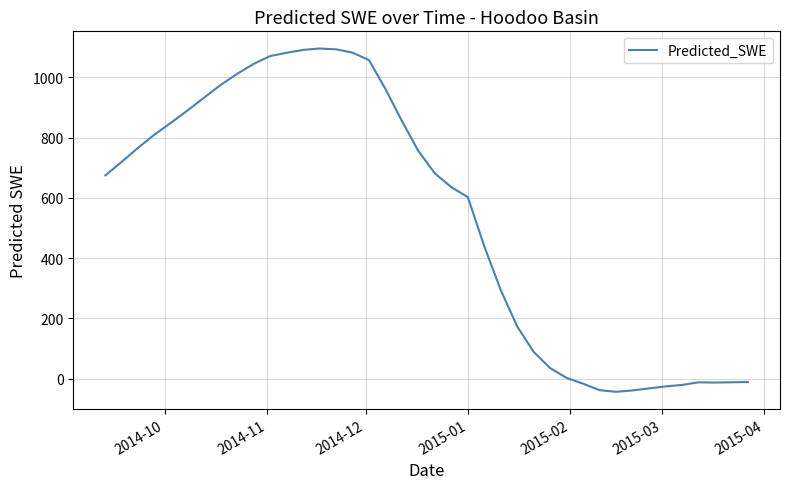

What is the smallest value displayed?

-43.8